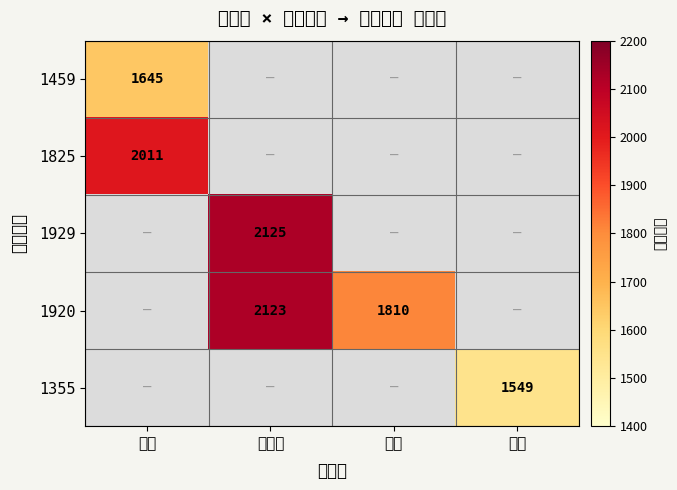

Is it true that 1920 equals 1002 at 陈安涛?

False